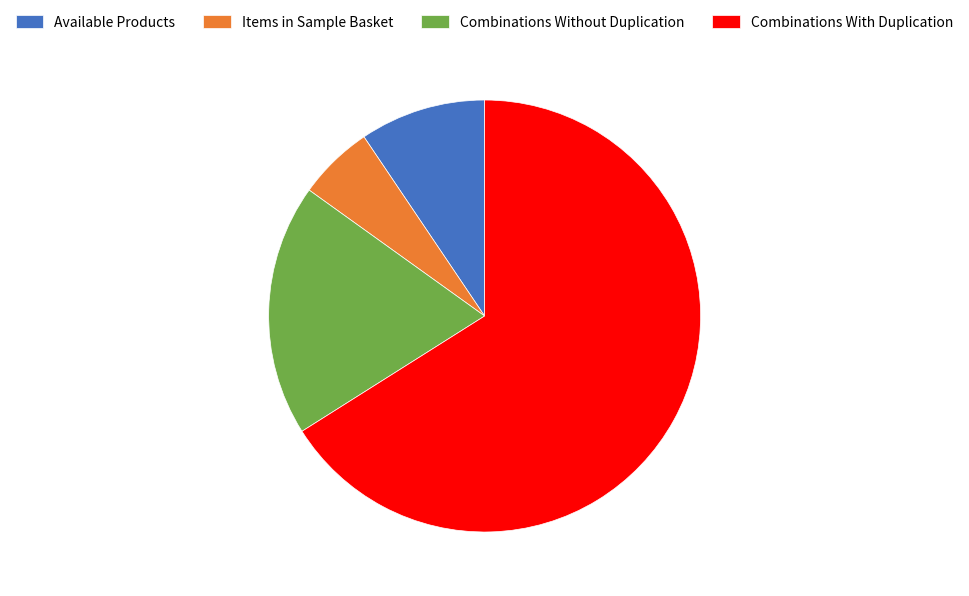

What is the largest slice in the pie chart?

Combinations With Duplication